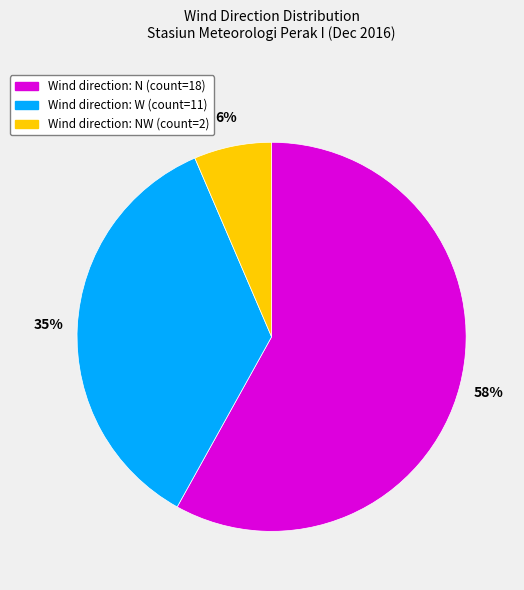

To the nearest percent, what is the average slice percentage?

33%